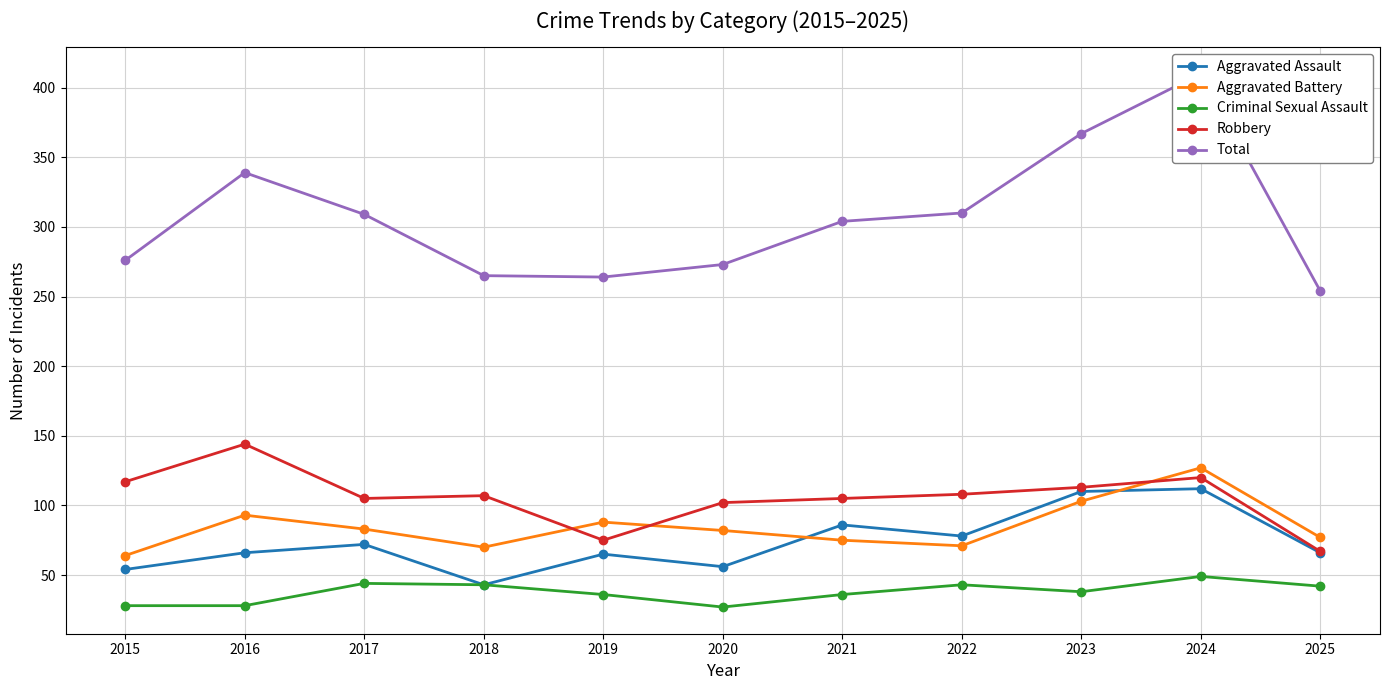

True or false: Aggravated Assault has a value of 30 at 2018.

False